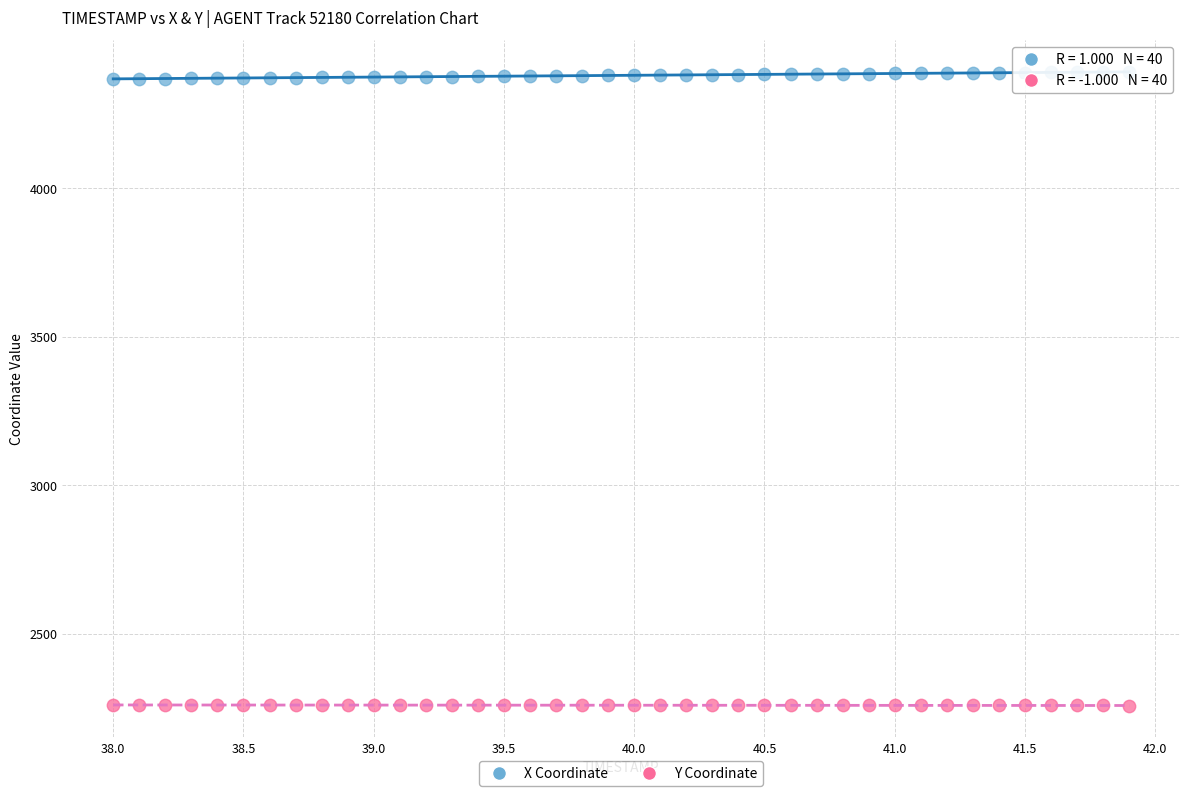

Which series contains the lowest Y value?

Y Coordinate